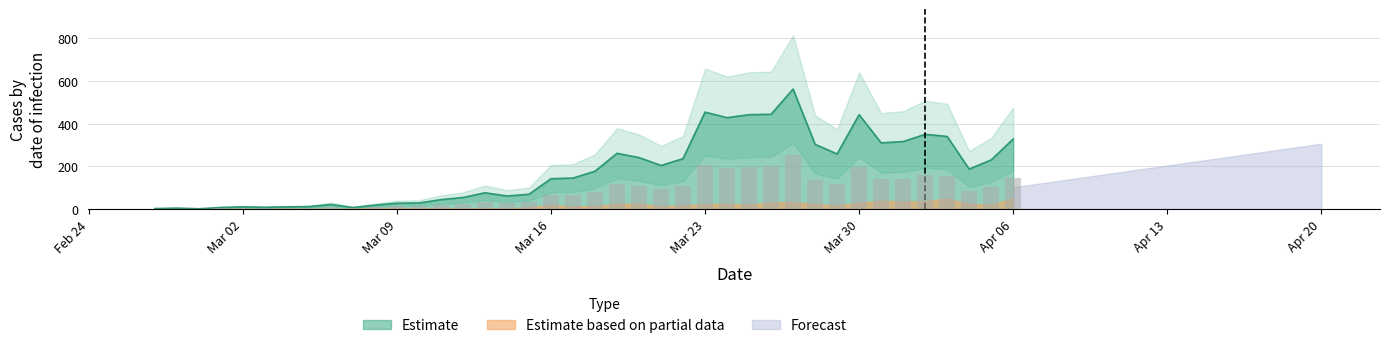

The chart shows a value of 8.1 at 2020-03-08. True or false?

True